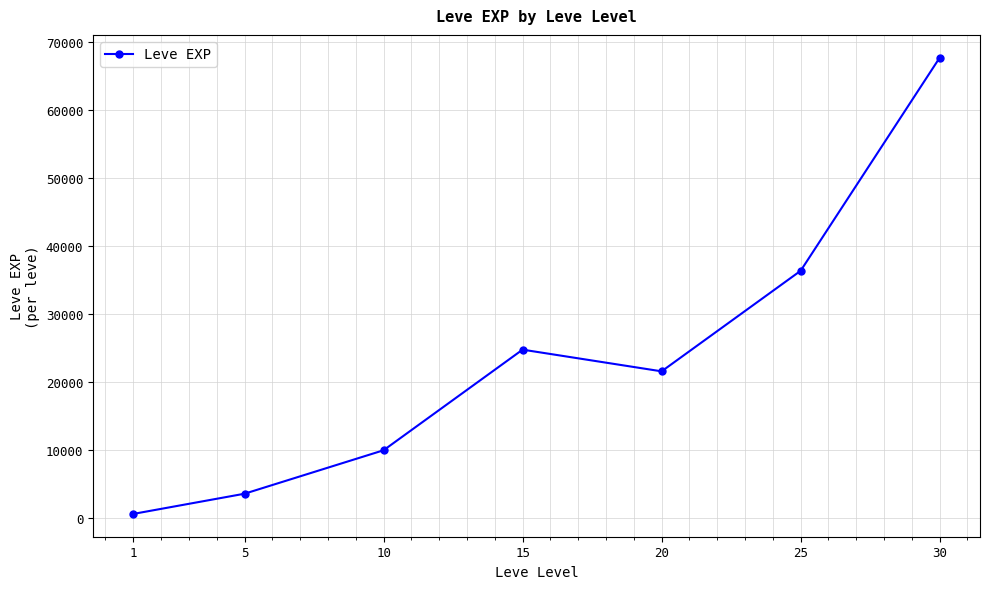

What is the value of the 1st point from the left?

630